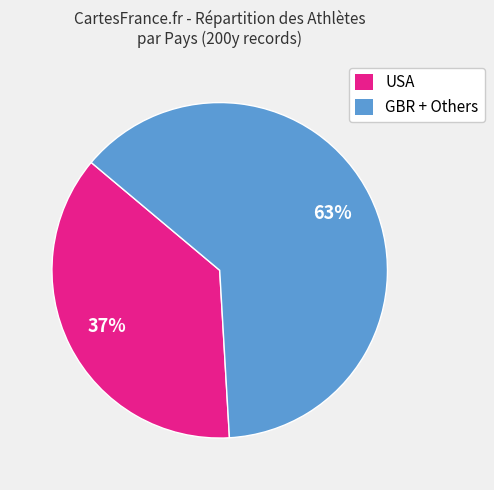

Which has a higher value, GBR + Others or USA?

GBR + Others